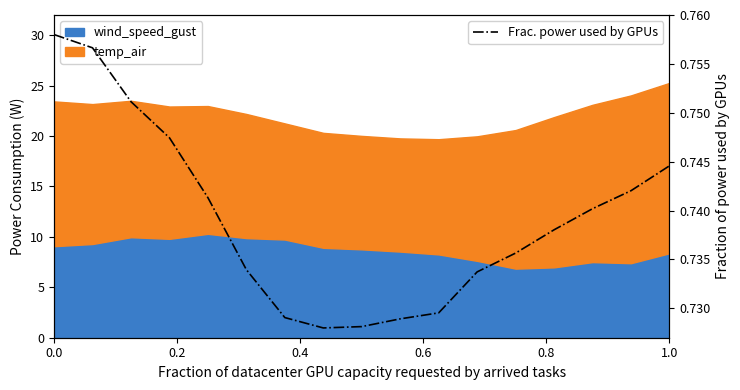

The chart shows a value of 0.5 at 11. True or false?

False